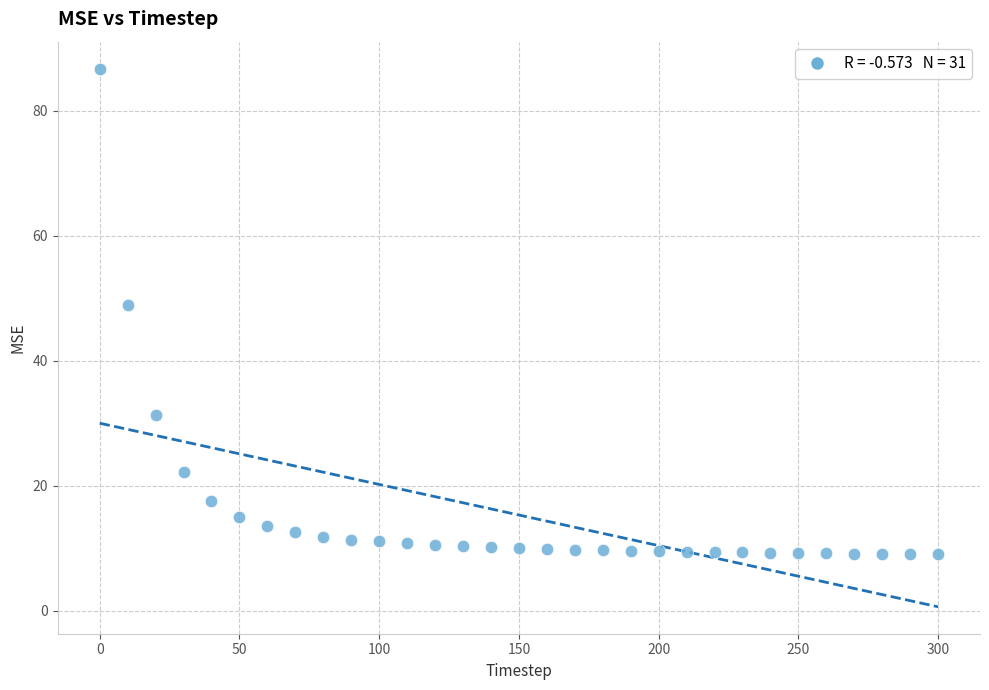

What Y value in the scatter plot is closest to 47?

48.9